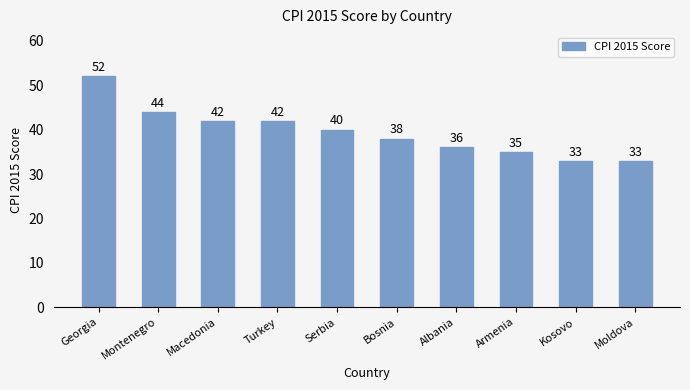

What is the sum of the values at Kosovo and Georgia?

85